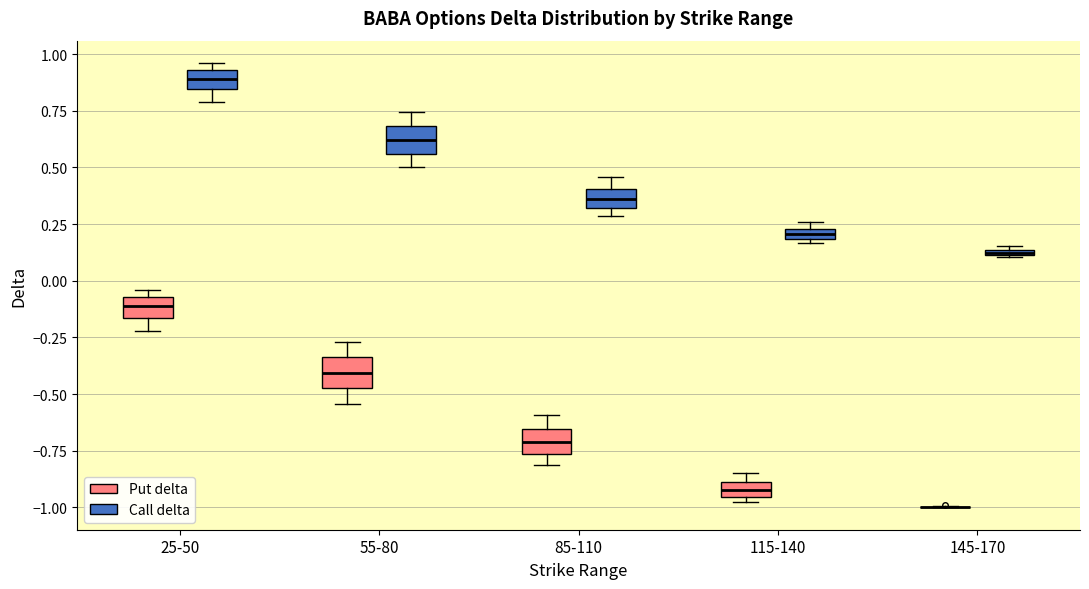

Where is the upper edge of the box for 115-140 (Call delta) on the y-axis? The values are not printed on the chart, so give them approximately, as read against the axis.

0.25